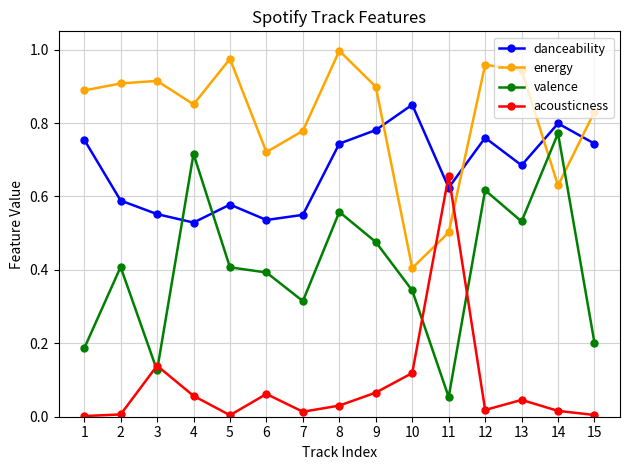

Which label corresponds to the largest value in the chart?

8